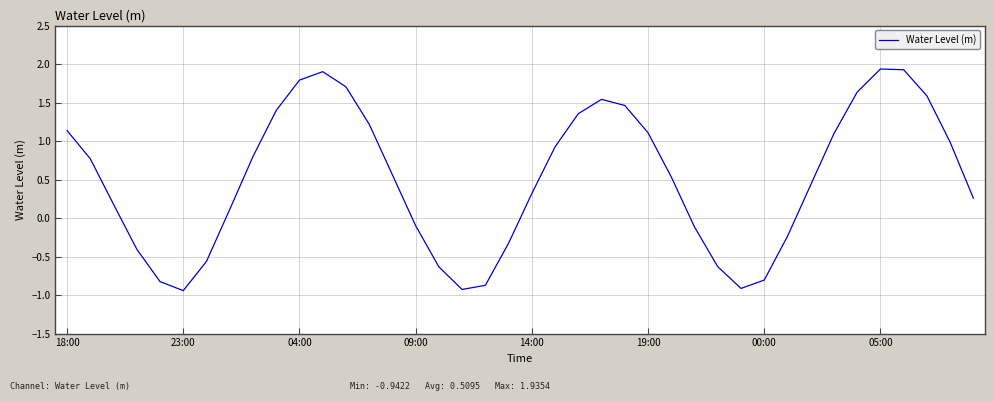

What is the difference between the maximum and minimum values?

2.9